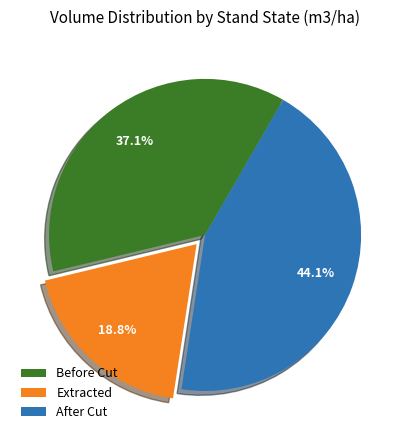

Is there any slice that represents more than half of the pie?

No